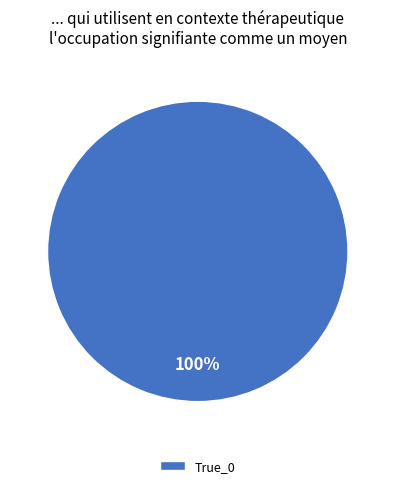

True or false: True_0 accounts for 100% of the total.

True